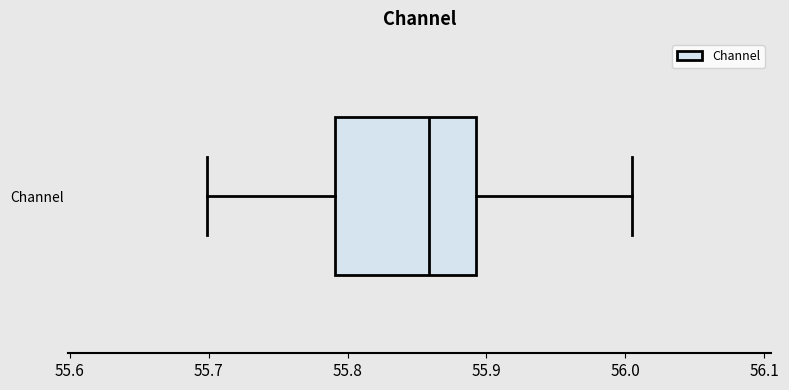

Transcribe this box plot: give where the median line is, the range the box spans, and where the two whiskers end, as read against the x-axis. The values are not printed on the chart, so give them approximately, as read against the axis.

median 55.86, box 55.79 to 55.89, whiskers 55.70 to 56.00